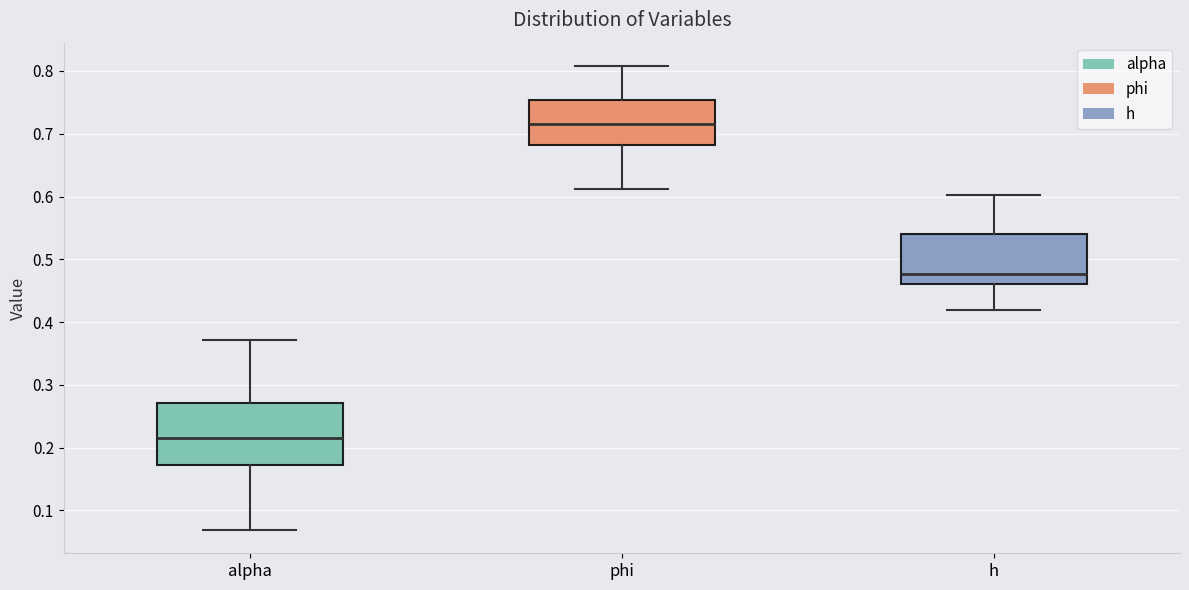

Which box is the tallest, from its lower edge to its upper edge?

alpha